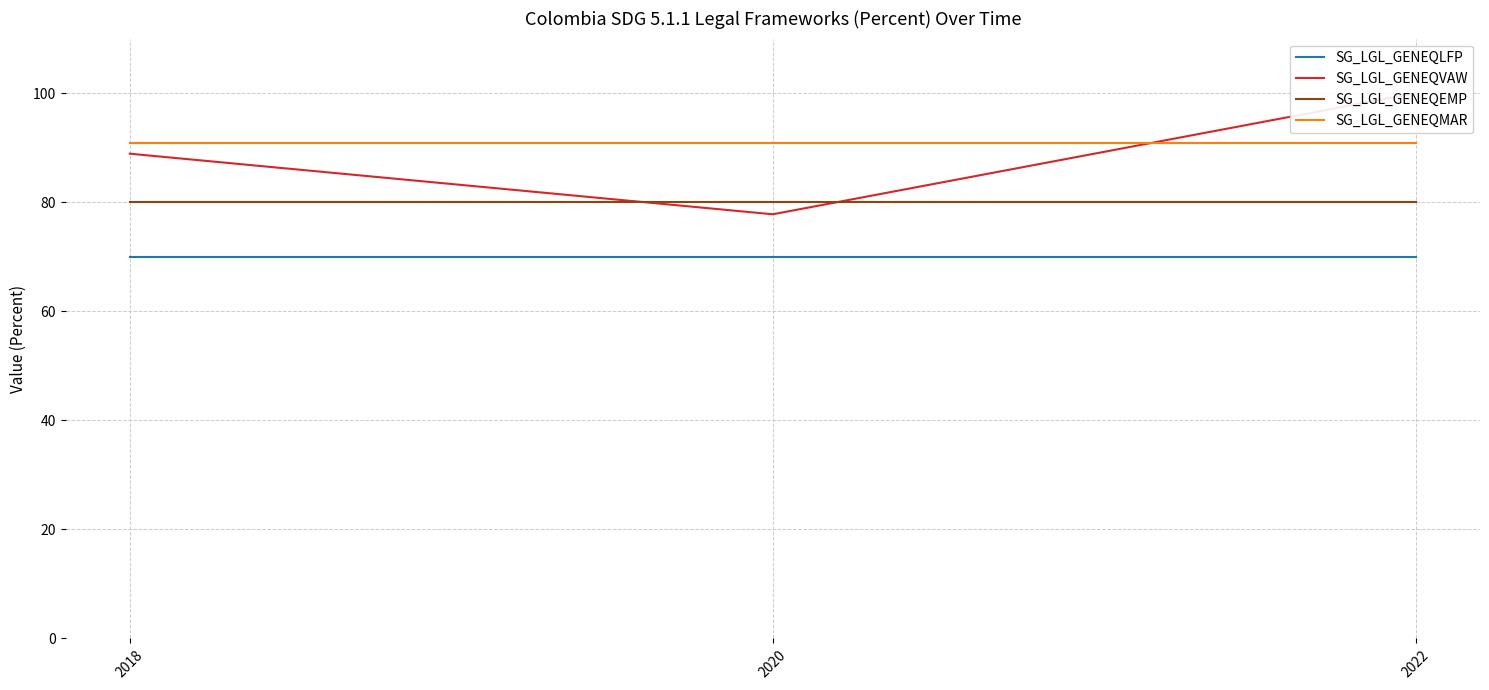

Reading left to right, what are all the values shown in this chart?

SG_LGL_GENEQLFP: 2018=70.0	2020=70.0	2022=70.0
SG_LGL_GENEQVAW: 2018=88.9	2020=77.8	2022=100.0
SG_LGL_GENEQEMP: 2018=80.0	2020=80.0	2022=80.0
SG_LGL_GENEQMAR: 2018=90.9	2020=90.9	2022=90.9